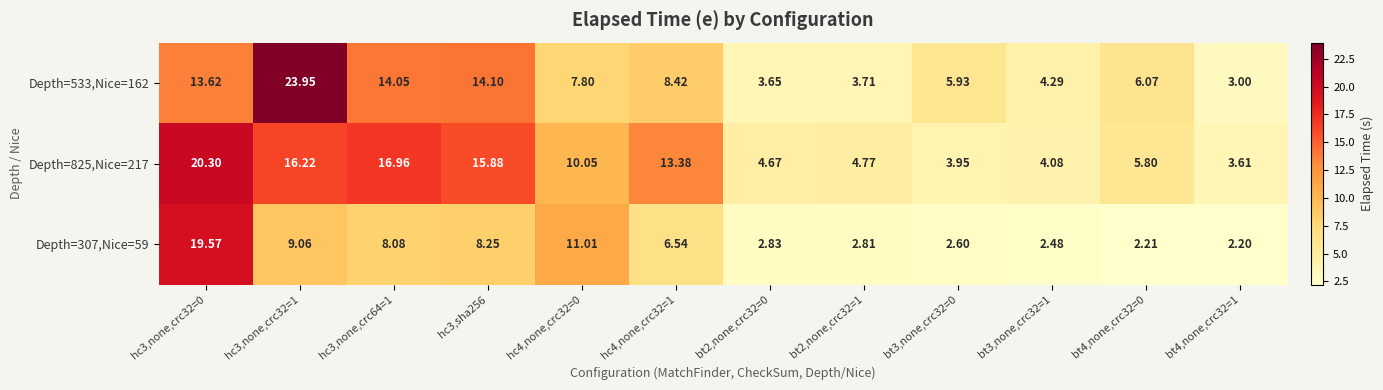

Which series has the largest total across all categories?

Depth=825,Nice=217